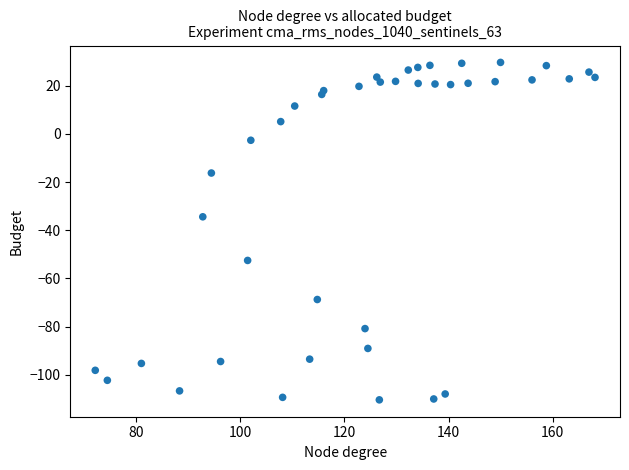

What Y value in the scatter plot is closest to -40?

-34.4